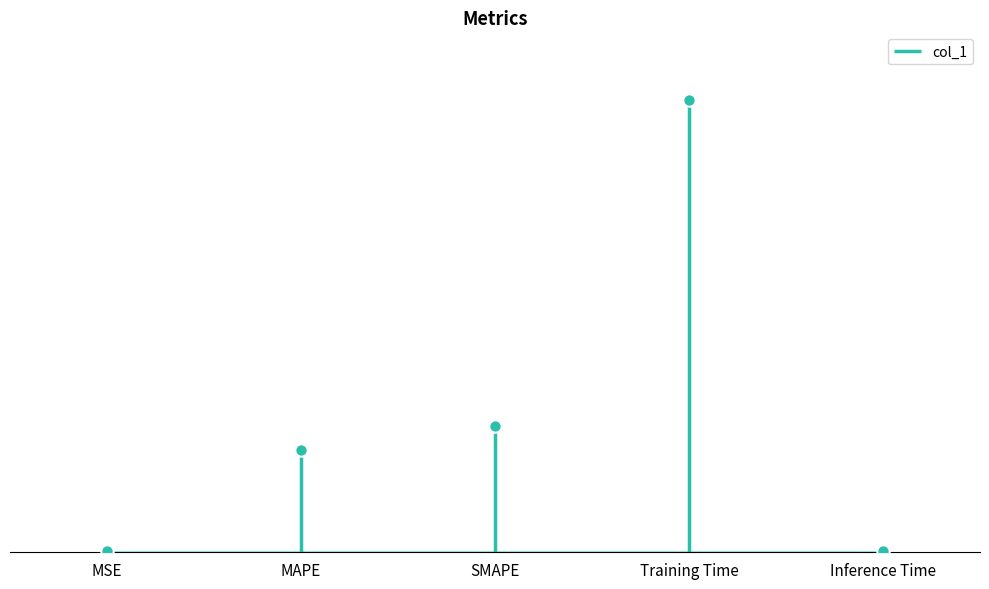

Which has a higher value, MSE or MAPE?

MAPE